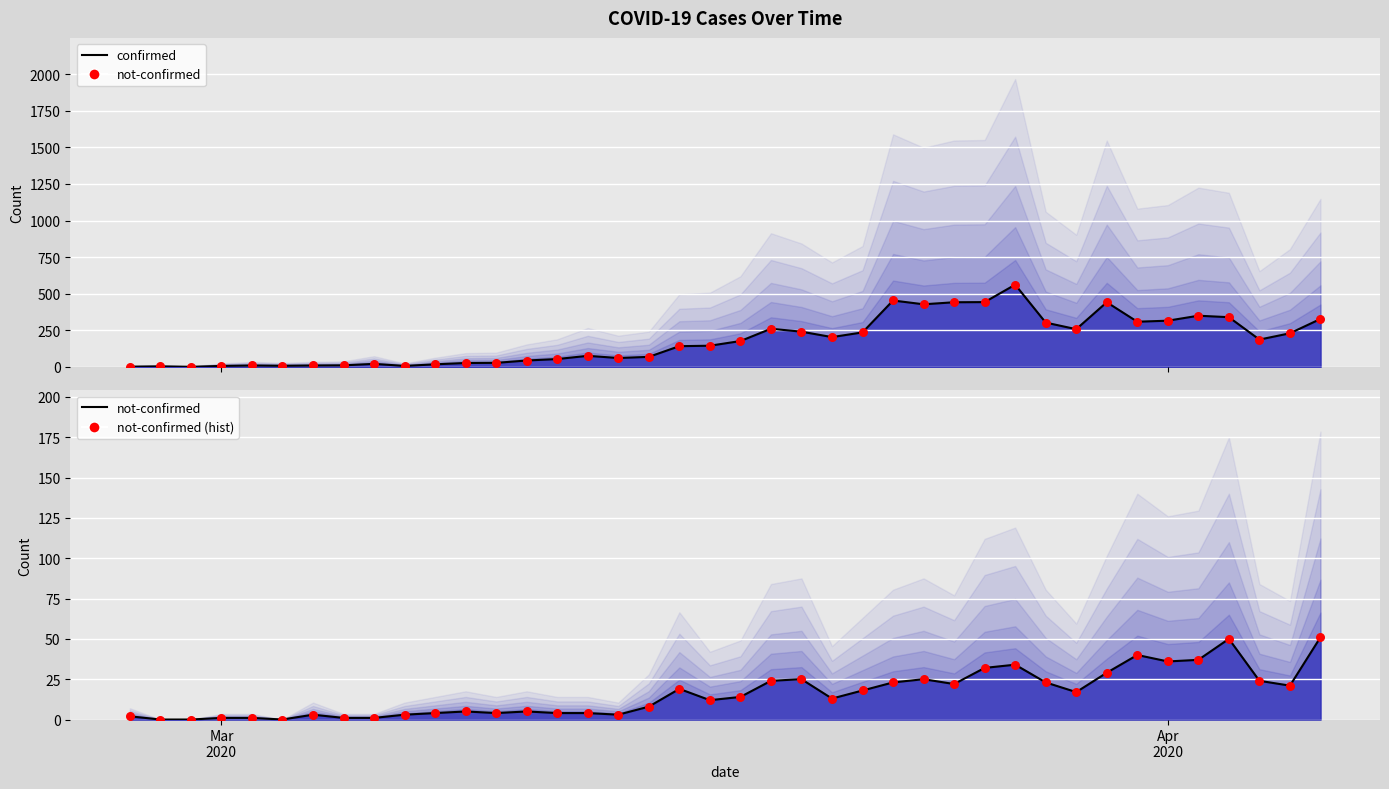

Is the value of not-confirmed dots at 4 greater than the value of not-confirmed at Apr
2020?

No